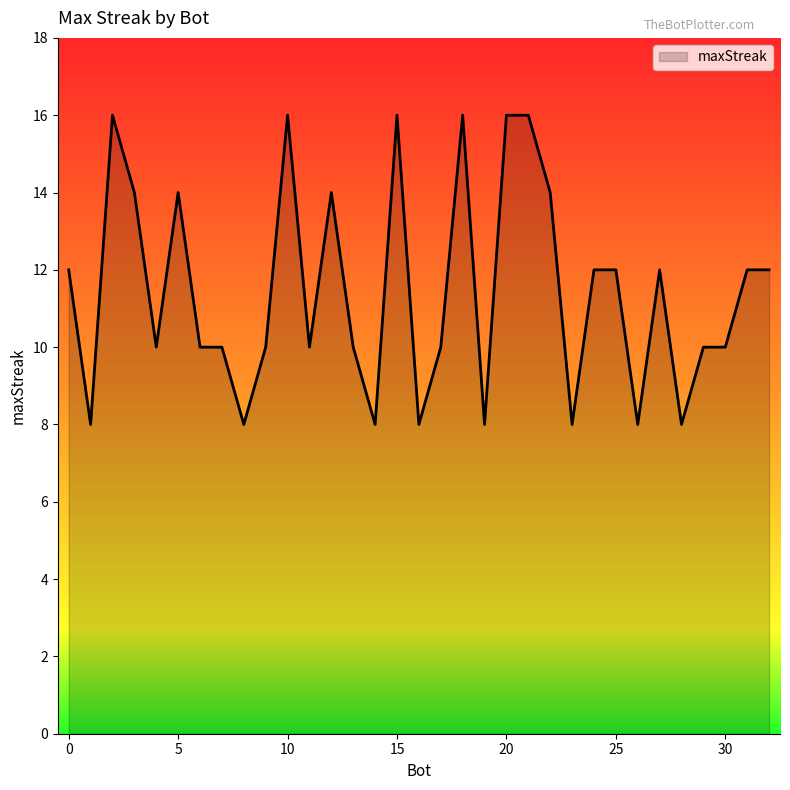

How many lines are shown in the chart?

1